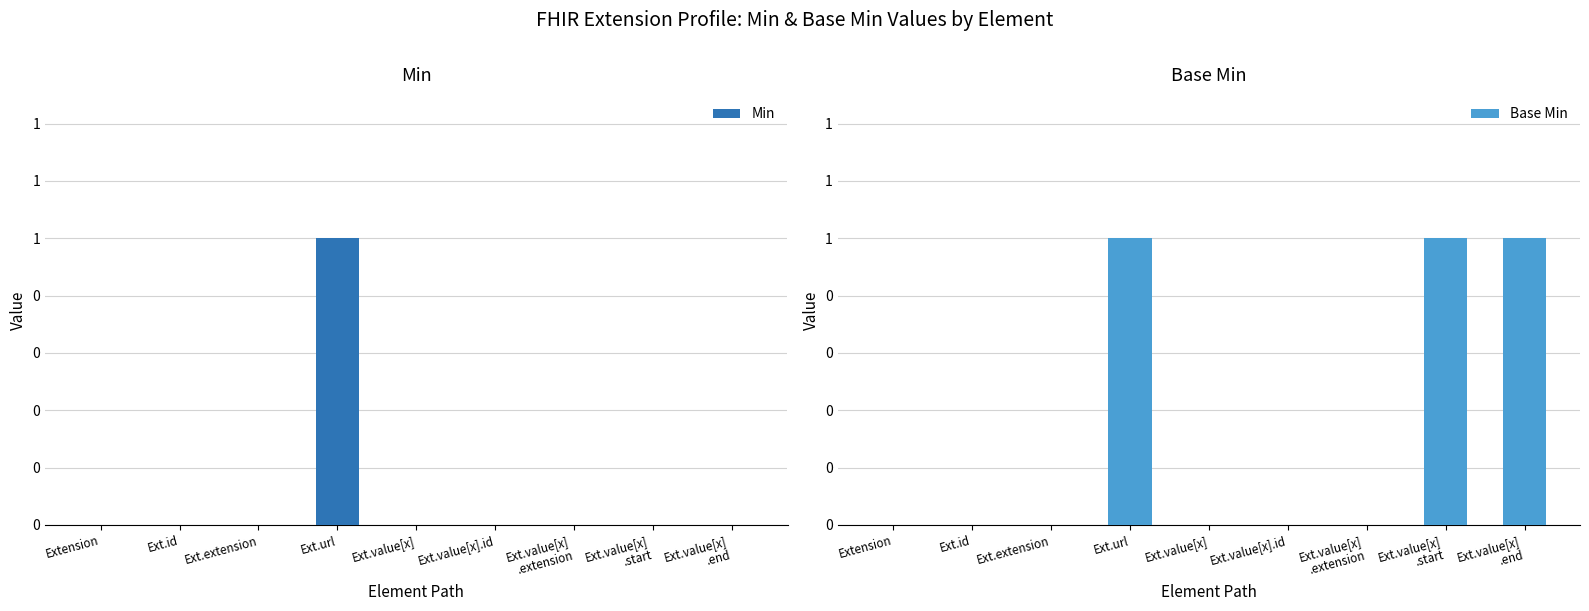

Rank the series by their average value, from lowest to highest.

Min, Base Min